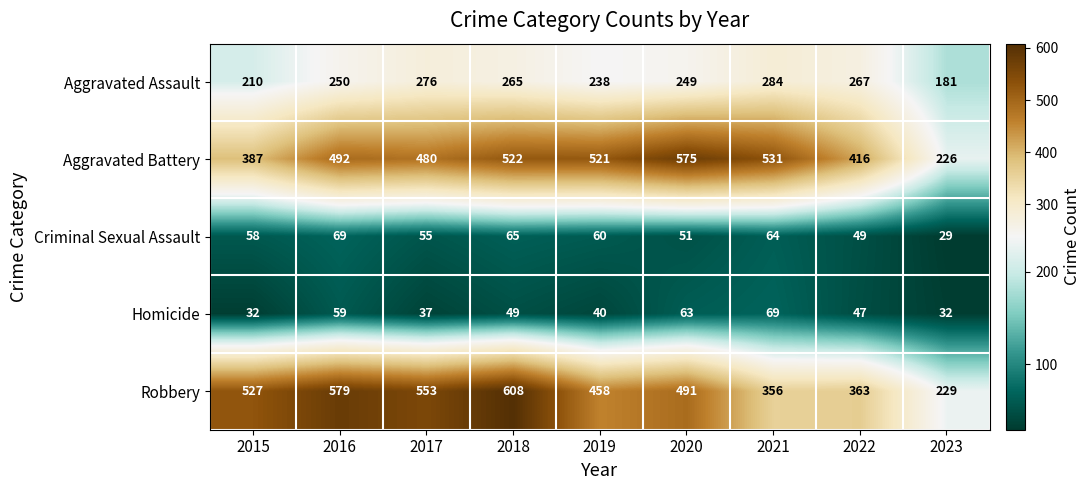

How many data points in Aggravated Assault are less than 250?

4